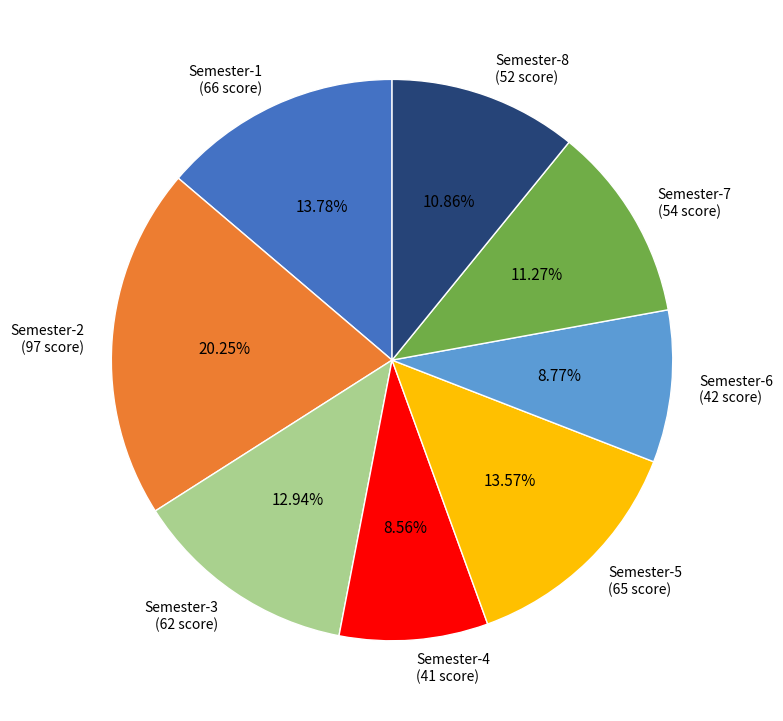

Combined, what portion of the pie is Semester-7 and Semester-5?

24.8%